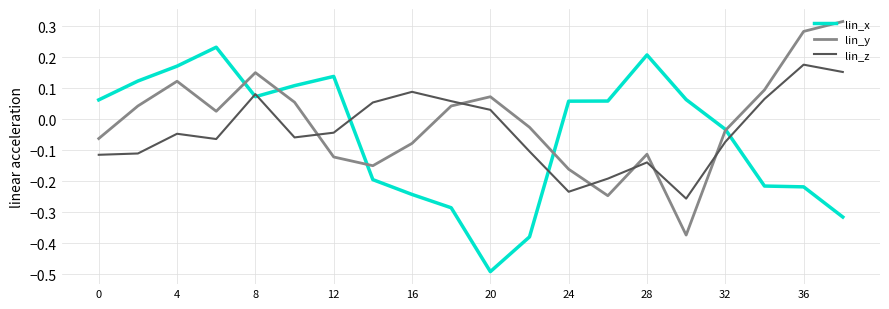

Does the chart display data point markers on the line(s)?

No